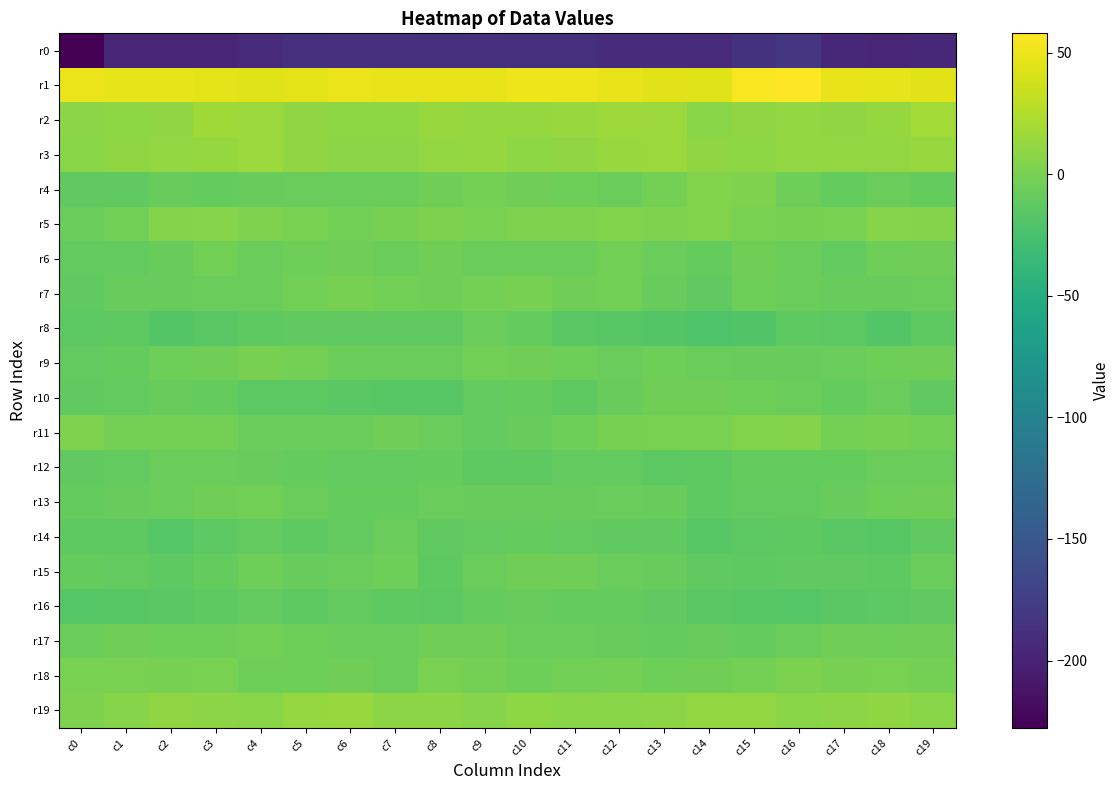

Reading left to right, what are all the values shown in this chart?

r0: c0=-227.7	c1=-197.4	c2=-197.0	c3=-197.2	c4=-192.1	c5=-189.7	c6=-187.6	c7=-188.3	c8=-189.4	c9=-188.3	c10=-188.8	c11=-188.7	c12=-191.0	c13=-191.7	c14=-194.2	c15=-185.4	c16=-182.9	c17=-195.0	c18=-197.5	c19=-195.5
r1: c0=50.1	c1=47.7	c2=47.2	c3=46.2	c4=43.9	c5=45.8	c6=49.3	c7=49.0	c8=48.8	c9=48.3	c10=50.6	c11=50.8	c12=48.3	c13=44.7	c14=44.0	c15=54.7	c16=58.0	c17=48.5	c18=46.9	c19=45.3
r2: c0=7.8	c1=9.3	c2=10.6	c3=16.8	c4=15.6	c5=10.9	c6=9.7	c7=9.4	c8=13.4	c9=13.0	c10=12.6	c11=13.4	c12=16.2	c13=14.7	c14=7.8	c15=10.2	c16=11.7	c17=10.2	c18=12.4	c19=18.1
r3: c0=7.5	c1=10.8	c2=11.4	c3=12.3	c4=14.5	c5=10.9	c6=7.8	c7=8.1	c8=11.3	c9=13.3	c10=9.7	c11=10.3	c12=13.9	c13=14.6	c14=10.1	c15=9.7	c16=11.9	c17=11.9	c18=11.6	c19=13.5
r4: c0=-11.8	c1=-11.3	c2=-8.0	c3=-9.0	c4=-8.4	c5=-7.3	c6=-6.9	c7=-5.8	c8=-3.4	c9=-1.3	c10=-4.1	c11=-5.2	c12=-6.4	c13=-1.7	c14=3.7	c15=2.4	c16=-4.5	c17=-9.8	c18=-7.3	c19=-9.3
r5: c0=-7.2	c1=-2.9	c2=4.7	c3=6.1	c4=2.6	c5=0.8	c6=-2.6	c7=-0.8	c8=1.1	c9=0.6	c10=3.2	c11=3.1	c12=3.5	c13=3.3	c14=4.0	c15=0.8	c16=-0.2	c17=-0.0	c18=6.6	c19=4.5
r6: c0=-10.9	c1=-10.7	c2=-8.2	c3=-3.1	c4=-6.9	c5=-5.3	c6=-4.2	c7=-6.1	c8=-4.3	c9=-5.8	c10=-6.5	c11=-5.9	c12=-3.2	c13=-6.8	c14=-9.0	c15=-3.8	c16=-5.9	c17=-10.2	c18=-5.6	c19=-4.3
r7: c0=-11.7	c1=-8.6	c2=-8.7	c3=-6.8	c4=-6.1	c5=-2.9	c6=-0.9	c7=-3.1	c8=-4.0	c9=-1.6	c10=-0.7	c11=-4.1	c12=-3.0	c13=-8.3	c14=-11.3	c15=-5.5	c16=-6.1	c17=-7.9	c18=-8.6	c19=-6.0
r8: c0=-14.1	c1=-13.4	c2=-18.0	c3=-15.3	c4=-12.3	c5=-11.4	c6=-11.7	c7=-11.9	c8=-11.4	c9=-7.7	c10=-9.0	c11=-14.7	c12=-16.7	c13=-18.8	c14=-21.0	c15=-19.5	c16=-13.1	c17=-14.4	c18=-18.3	c19=-13.3
r9: c0=-11.0	c1=-9.0	c2=-5.2	c3=-4.1	c4=-1.0	c5=-1.8	c6=-6.0	c7=-7.7	c8=-7.8	c9=-2.6	c10=-3.9	c11=-5.4	c12=-7.6	c13=-5.2	c14=-7.7	c15=-8.6	c16=-8.7	c17=-7.1	c18=-4.5	c19=-3.5
r10: c0=-11.8	c1=-11.0	c2=-7.9	c3=-9.3	c4=-14.0	c5=-13.5	c6=-15.0	c7=-15.7	c8=-16.4	c9=-10.6	c10=-10.0	c11=-12.9	c12=-8.1	c13=-3.6	c14=-4.3	c15=-4.9	c16=-6.6	c17=-9.9	c18=-6.8	c19=-12.2
r11: c0=2.8	c1=-1.2	c2=-1.5	c3=-1.5	c4=-6.0	c5=-7.4	c6=-6.2	c7=-4.2	c8=-7.1	c9=-11.1	c10=-8.5	c11=-5.2	c12=-0.7	c13=1.0	c14=0.5	c15=4.4	c16=5.2	c17=-1.6	c18=-1.1	c19=-2.7
r12: c0=-12.1	c1=-10.2	c2=-7.6	c3=-6.8	c4=-7.9	c5=-9.9	c6=-10.4	c7=-10.3	c8=-10.0	c9=-12.5	c10=-13.3	c11=-10.5	c12=-10.2	c13=-13.7	c14=-12.3	c15=-9.6	c16=-9.9	c17=-9.0	c18=-7.1	c19=-6.7
r13: c0=-9.2	c1=-8.7	c2=-6.6	c3=-4.0	c4=-2.7	c5=-5.9	c6=-9.7	c7=-9.7	c8=-7.2	c9=-8.4	c10=-8.0	c11=-8.4	c12=-7.1	c13=-8.6	c14=-12.4	c15=-10.7	c16=-10.2	c17=-8.5	c18=-5.3	c19=-3.7
r14: c0=-12.8	c1=-12.8	c2=-16.9	c3=-13.6	c4=-10.6	c5=-12.6	c6=-11.0	c7=-7.6	c8=-12.2	c9=-11.0	c10=-9.7	c11=-11.1	c12=-12.2	c13=-11.7	c14=-16.1	c15=-14.4	c16=-12.9	c17=-14.9	c18=-16.2	c19=-12.2
r15: c0=-9.8	c1=-10.2	c2=-12.9	c3=-9.6	c4=-5.1	c5=-8.7	c6=-6.8	c7=-5.6	c8=-12.6	c9=-7.7	c10=-3.8	c11=-3.9	c12=-7.1	c13=-8.5	c14=-12.2	c15=-12.8	c16=-11.7	c17=-11.6	c18=-12.7	c19=-7.3
r16: c0=-17.0	c1=-15.9	c2=-14.6	c3=-12.7	c4=-10.2	c5=-12.5	c6=-10.7	c7=-12.6	c8=-13.9	c9=-9.7	c10=-8.0	c11=-9.8	c12=-9.6	c13=-11.9	c14=-15.0	c15=-16.7	c16=-17.0	c17=-15.6	c18=-14.2	c19=-11.3
r17: c0=-6.3	c1=-4.0	c2=-4.9	c3=-5.2	c4=-3.3	c5=-5.2	c6=-6.5	c7=-6.8	c8=-3.8	c9=-4.2	c10=-6.1	c11=-7.0	c12=-8.5	c13=-9.3	c14=-8.9	c15=-9.2	c16=-6.5	c17=-4.0	c18=-5.3	c19=-4.0
r18: c0=0.6	c1=0.6	c2=-1.1	c3=0.6	c4=-4.7	c5=-4.6	c6=-4.3	c7=-6.4	c8=0.2	c9=-2.1	c10=-5.4	c11=-3.2	c12=-1.4	c13=-5.5	c14=-3.9	c15=-1.9	c16=1.1	c17=-0.6	c18=0.2	c19=-1.2
r19: c0=2.1	c1=6.3	c2=10.7	c3=8.6	c4=7.0	c5=12.8	c6=14.0	c7=8.0	c8=8.1	c9=6.2	c10=9.1	c11=7.1	c12=7.6	c13=8.7	c14=12.2	c15=12.2	c16=6.7	c17=8.3	c18=10.6	c19=7.1